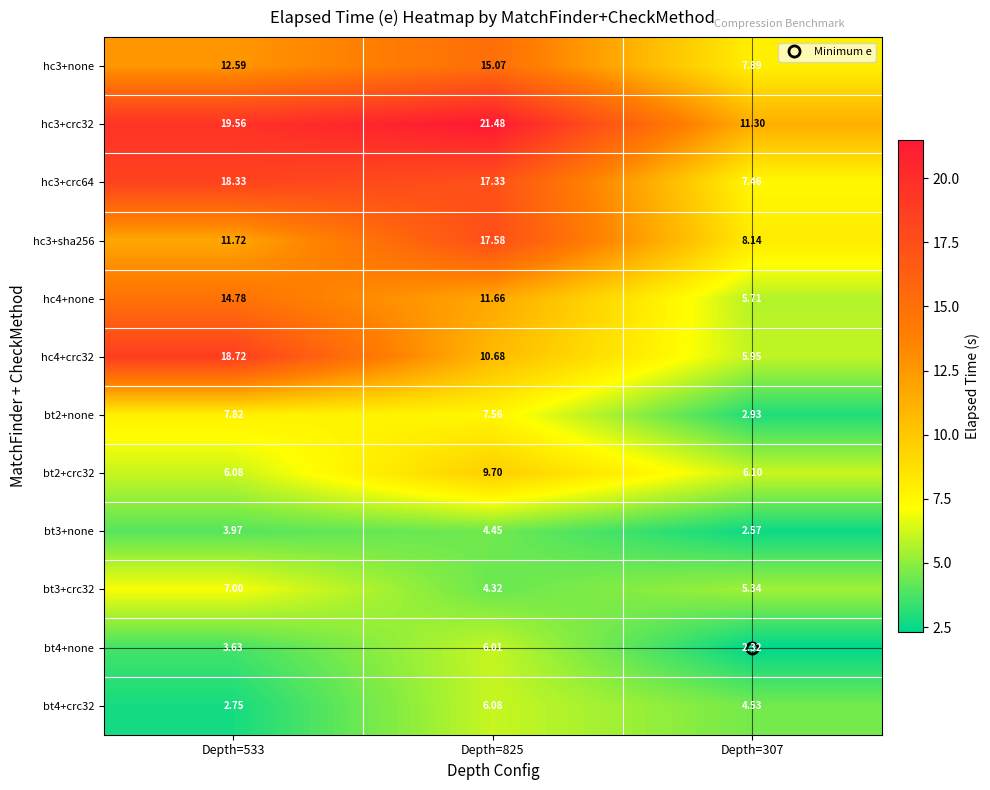

Is the value of hc4+crc32 at Depth=533 greater than the value of bt2+none at Depth=825?

Yes